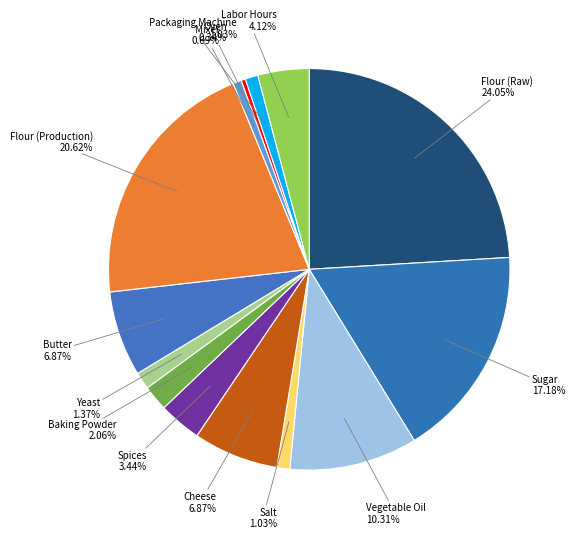

Is it true that Flour (Raw) is 24% of the pie?

True